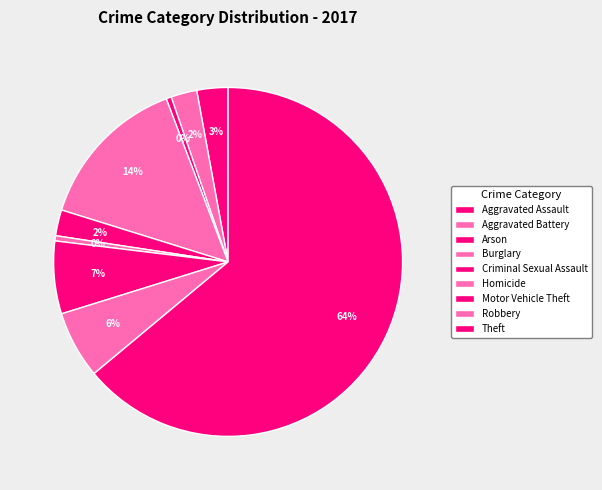

The Arson slice represents 1% of the pie. True or false?

False